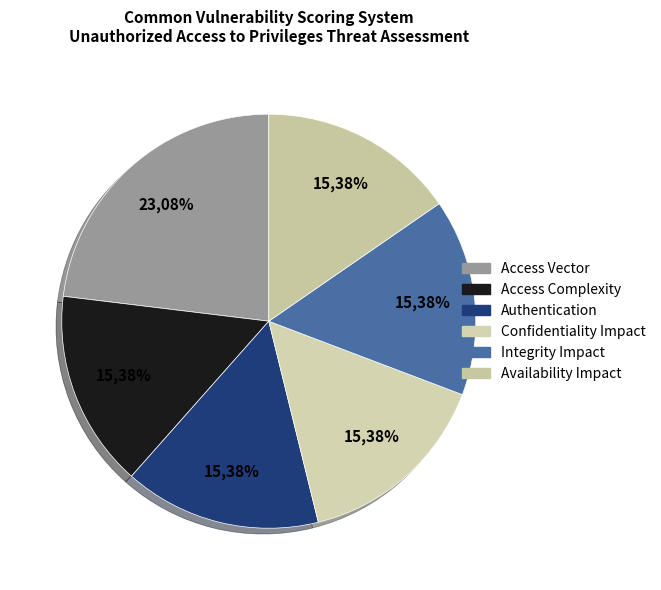

Combined, what portion of the pie is Access Vector and Integrity Impact?

38.5%